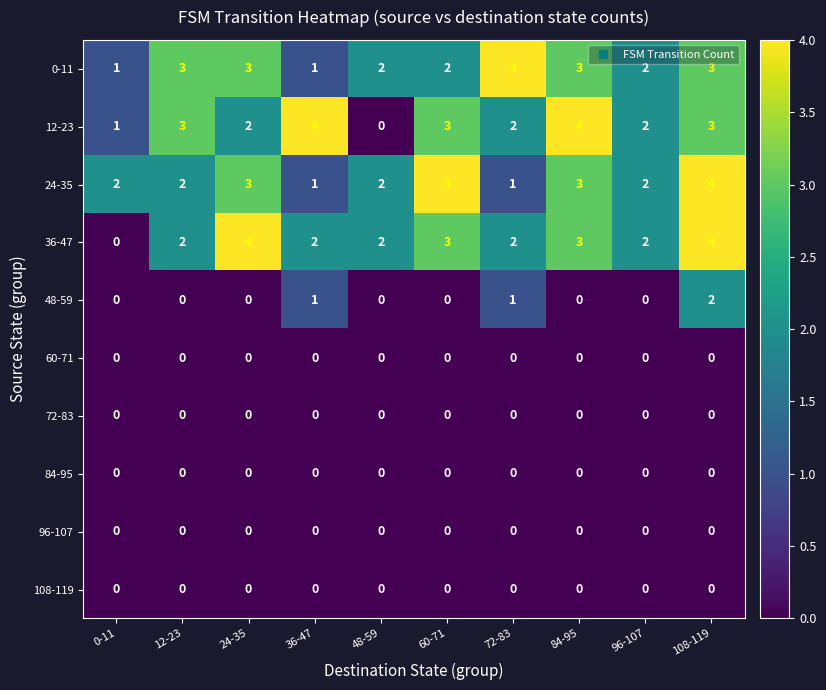

What is the spread (max minus min) of values at 12-23?

3